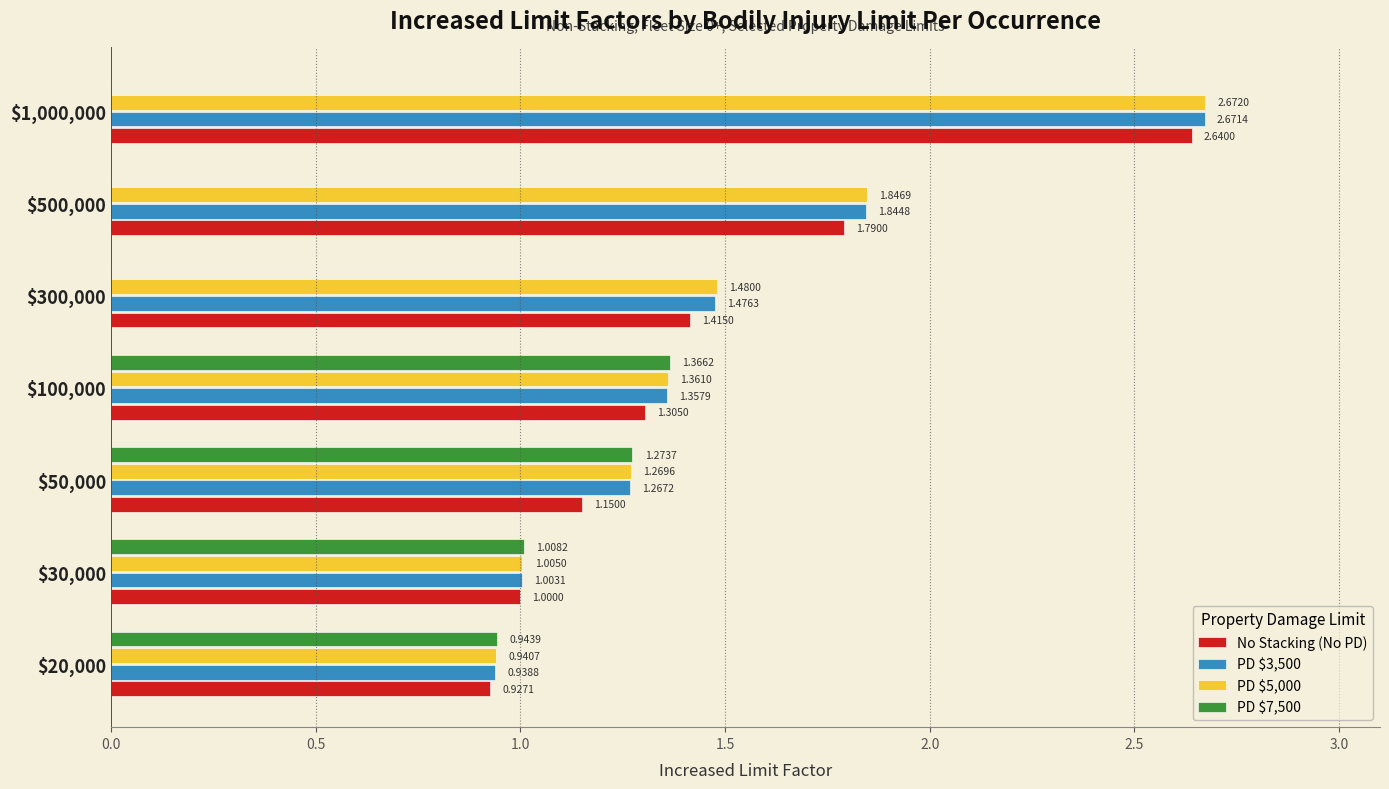

At which category is the sum across all series the highest?

$1,000,000